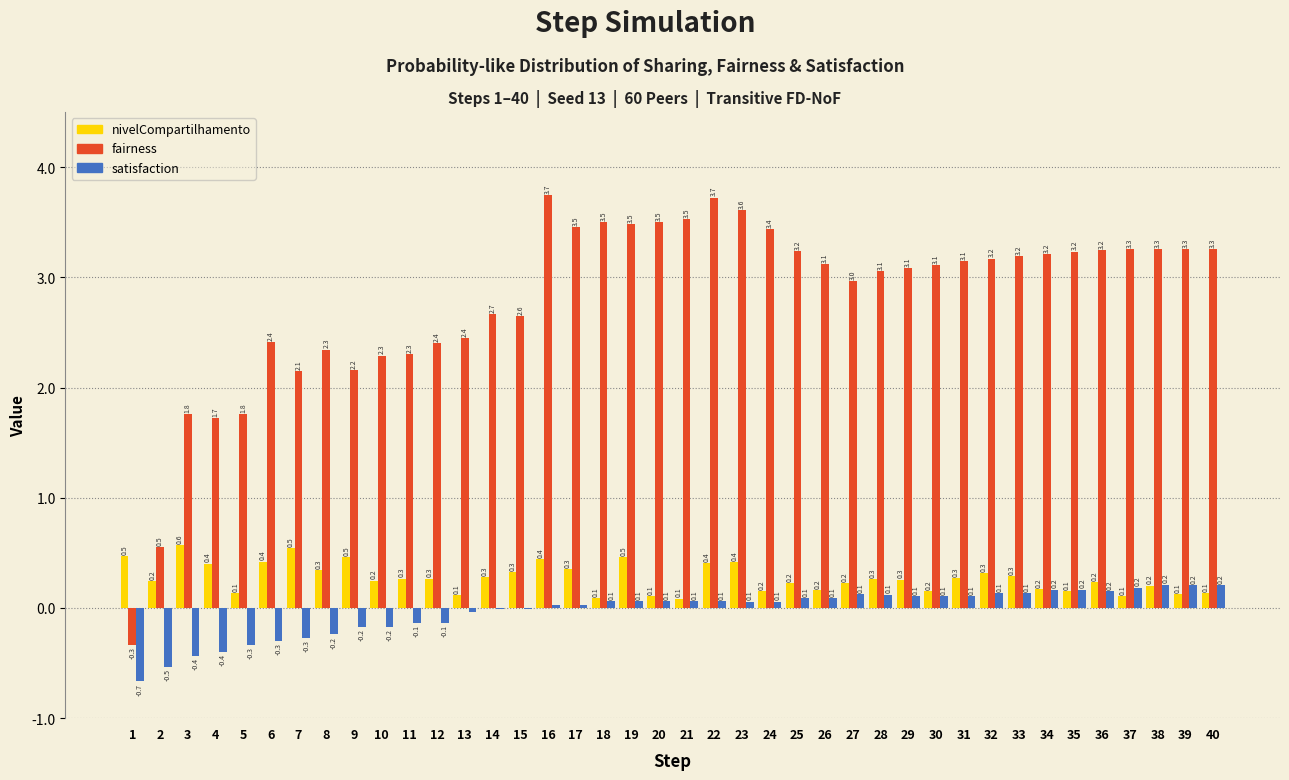

The value of fairness at 17 is 4.7. True or false?

False